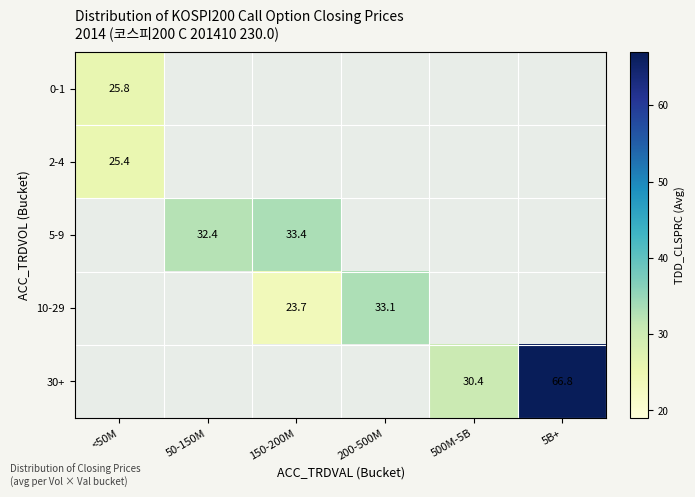

True or false: 2-4 has a value of 25.4 at <50M.

True